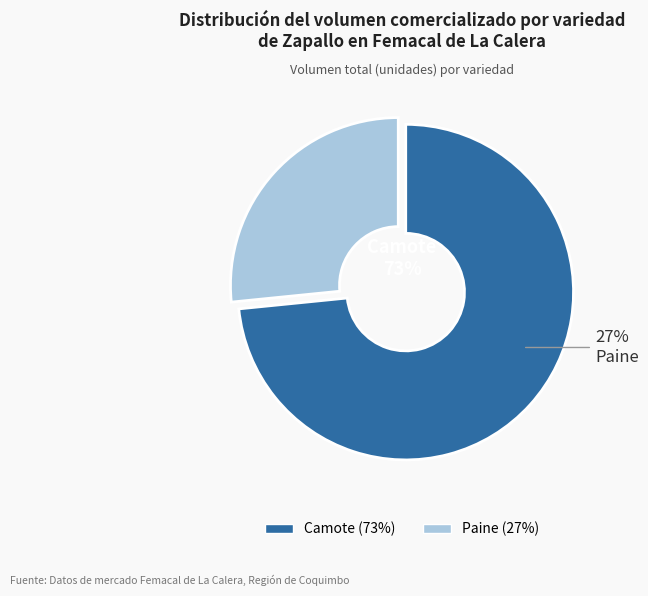

To the nearest percent, what is the combined percentage of Paine and Camote?

100%